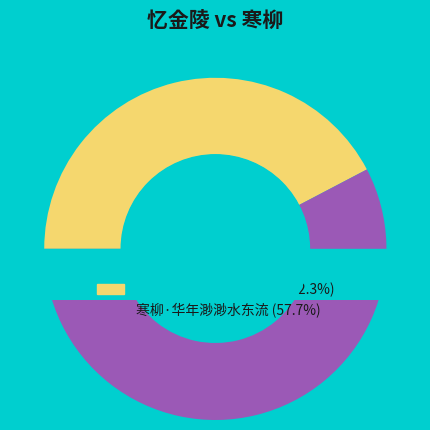

Rank the categories by value from lowest to highest.

忆金陵·烟云渺渺水茫茫, 寒柳·华年渺渺水东流